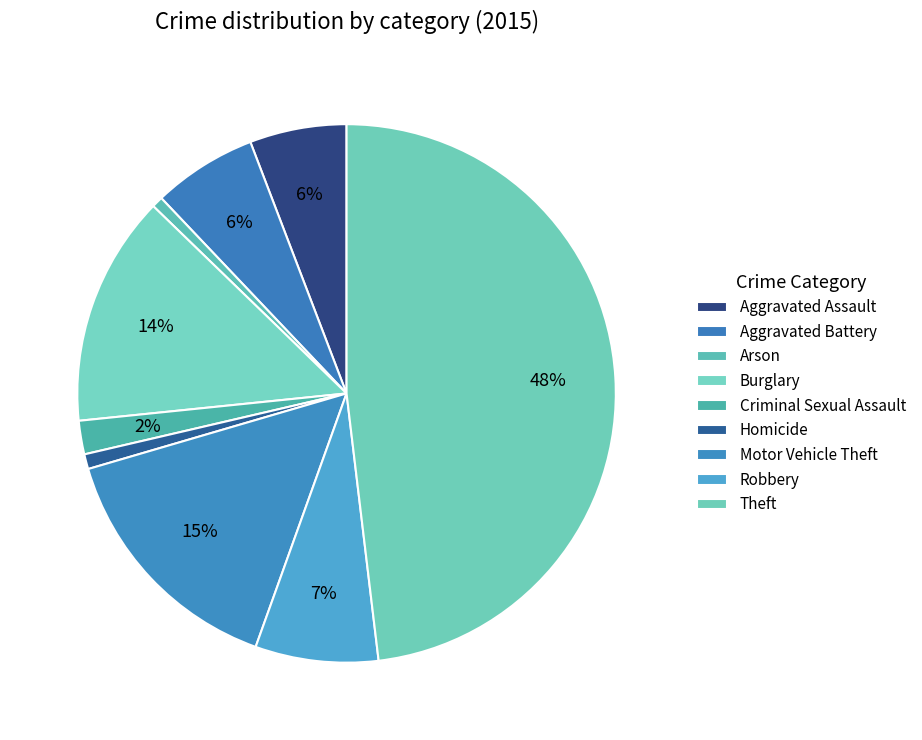

Is it true that Criminal Sexual Assault is 2% of the pie?

True